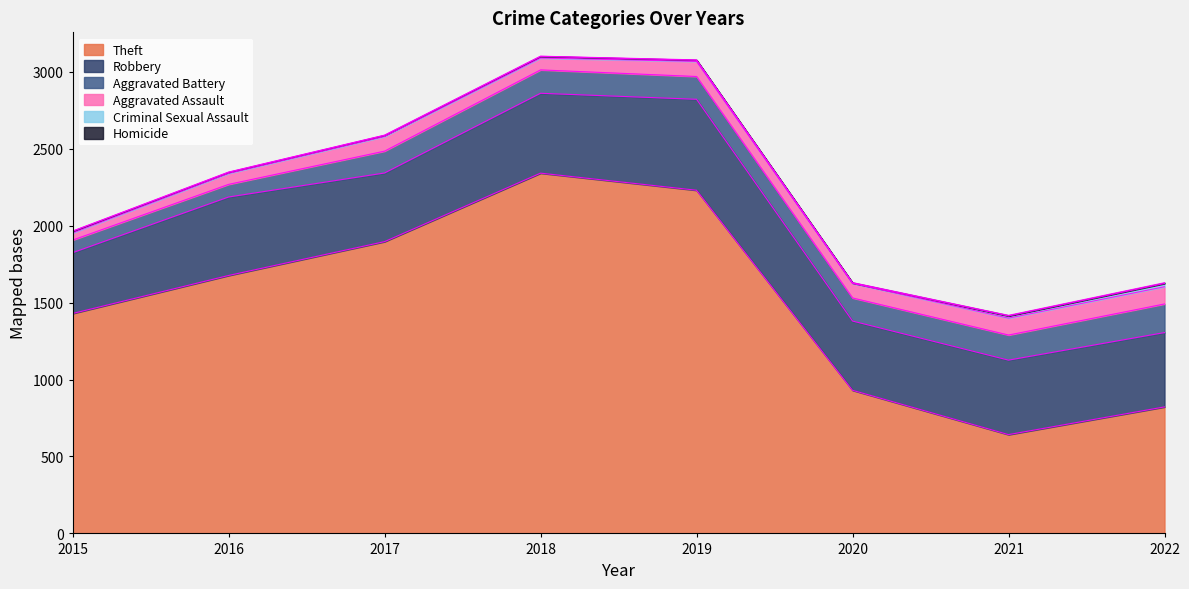

The value of Criminal Sexual Assault at 2018 is 15. True or false?

False